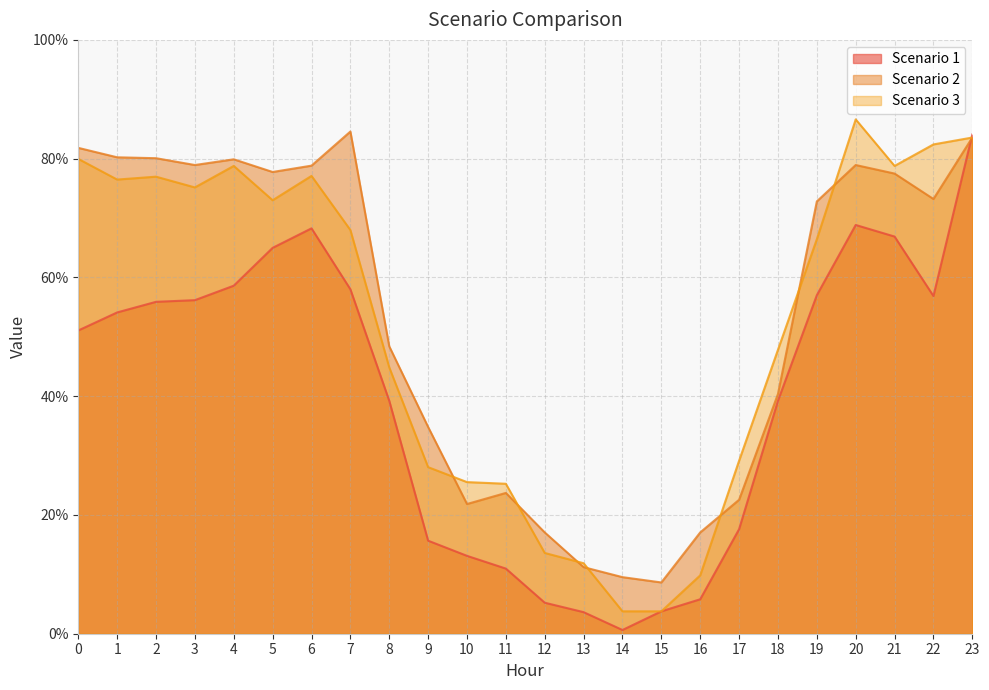

How many lines are shown in the chart?

3